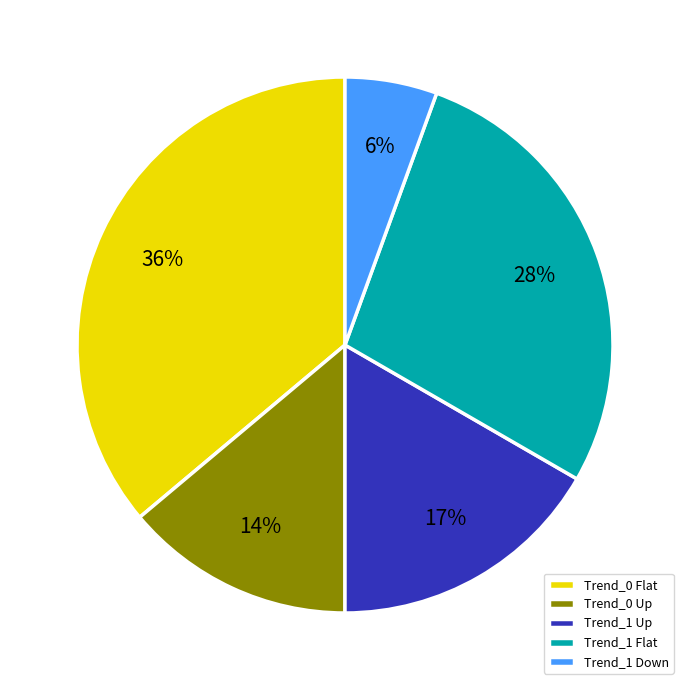

The Trend_0 Up slice represents 6% of the pie. True or false?

False